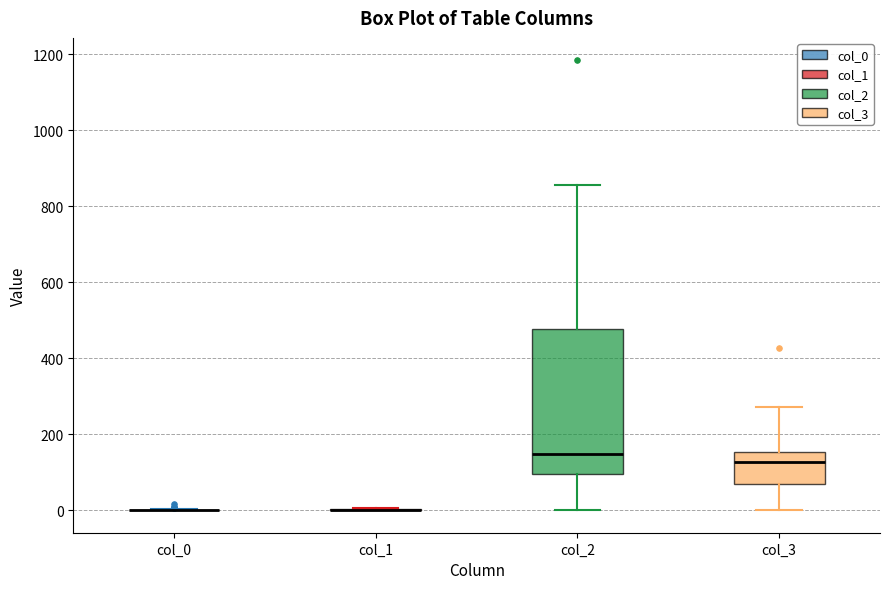

Reading left to right, read every box against the y-axis: the position of its median line, the range the box covers, and the ends of its whiskers. The values are not printed on the chart, so give them approximately, as read against the axis.

col_0: box collapsed to a line at 0, whiskers 0 to 0
col_1: box collapsed to a line at 0, whiskers 0 to 0
col_2: median 140, box 100 to 480, whiskers 0 to 860
col_3: median 120, box 60 to 160, whiskers 0 to 280